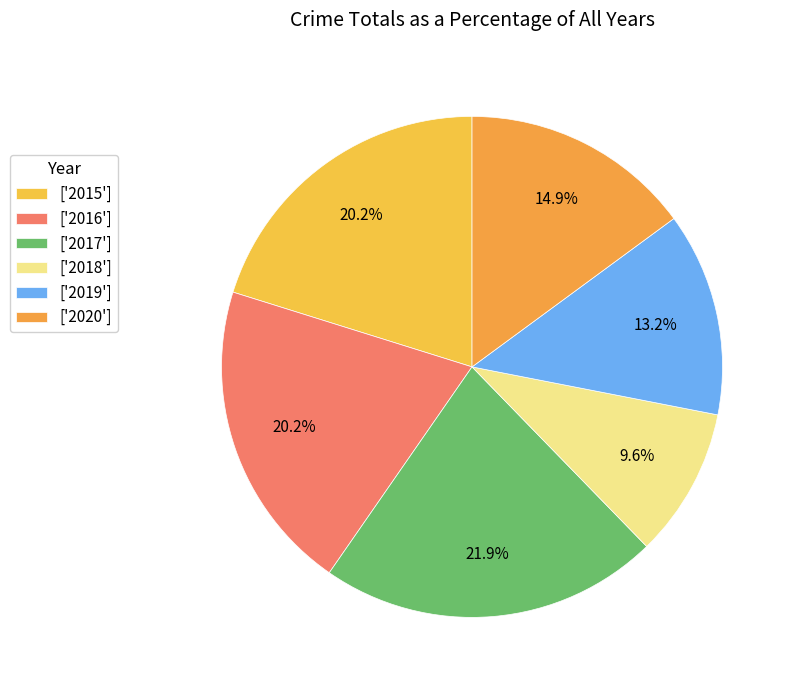

How many segments does this pie chart have?

6